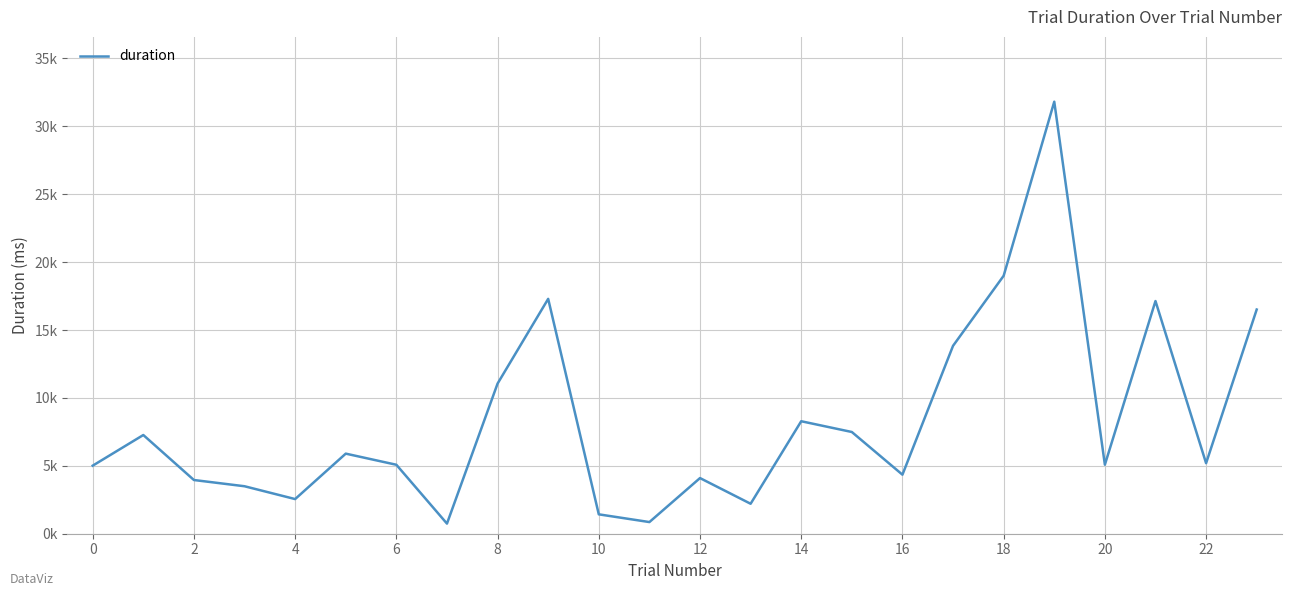

How many points are higher than both their immediate neighbors (excluding endpoints)?

7